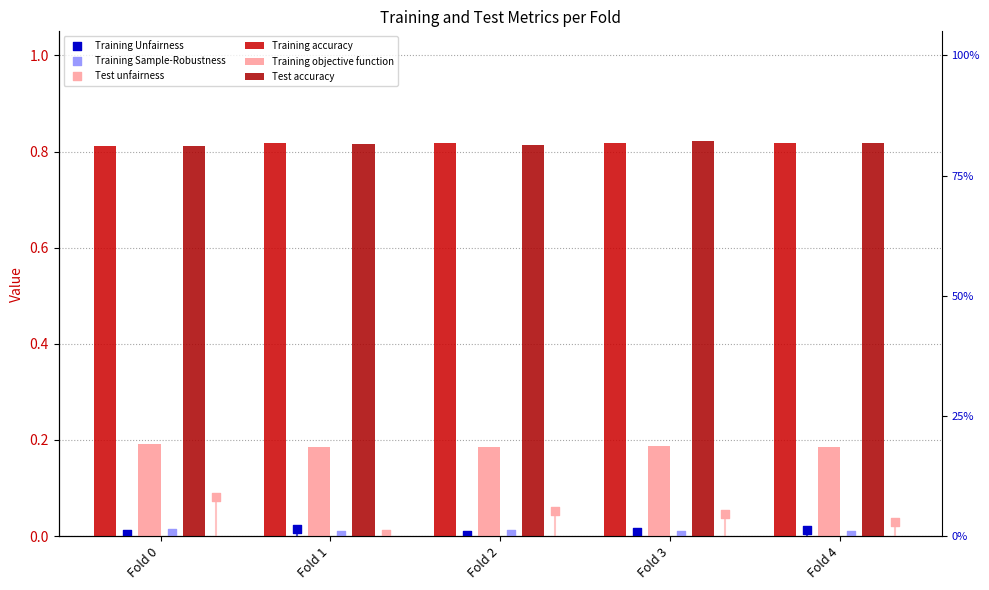

Which series has the widest spread of Y values?

Test unfairness